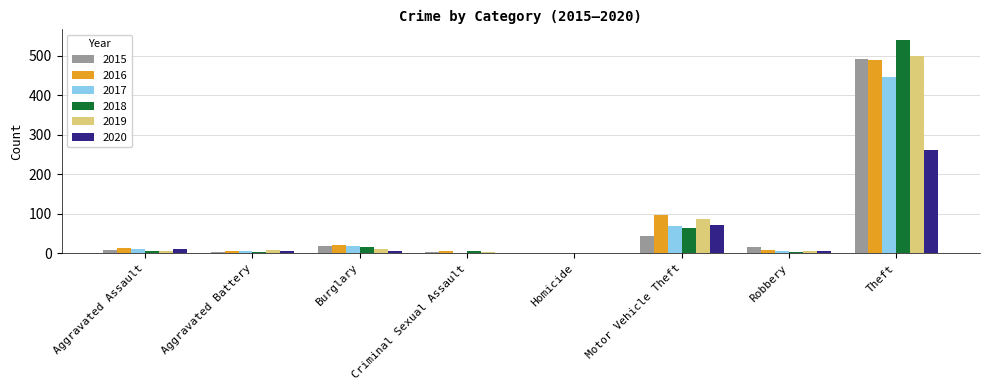

Is the value of 2019 at Burglary greater than the value of 2020 at Criminal Sexual Assault?

Yes